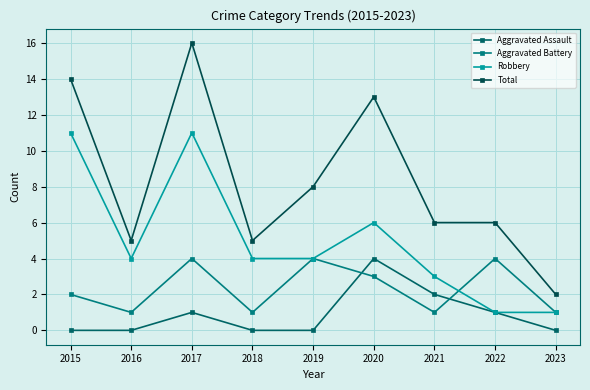

What is the greatest value displayed?

16